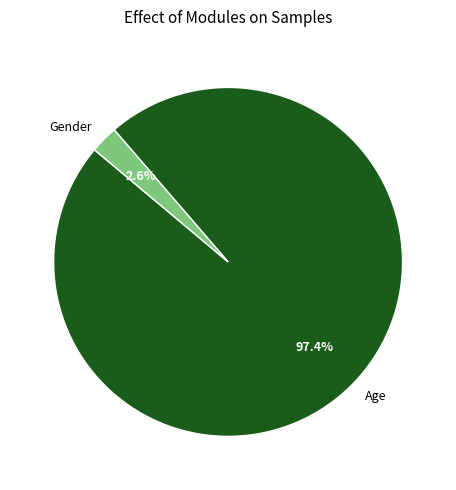

To the nearest percent, what is the average slice percentage?

50%